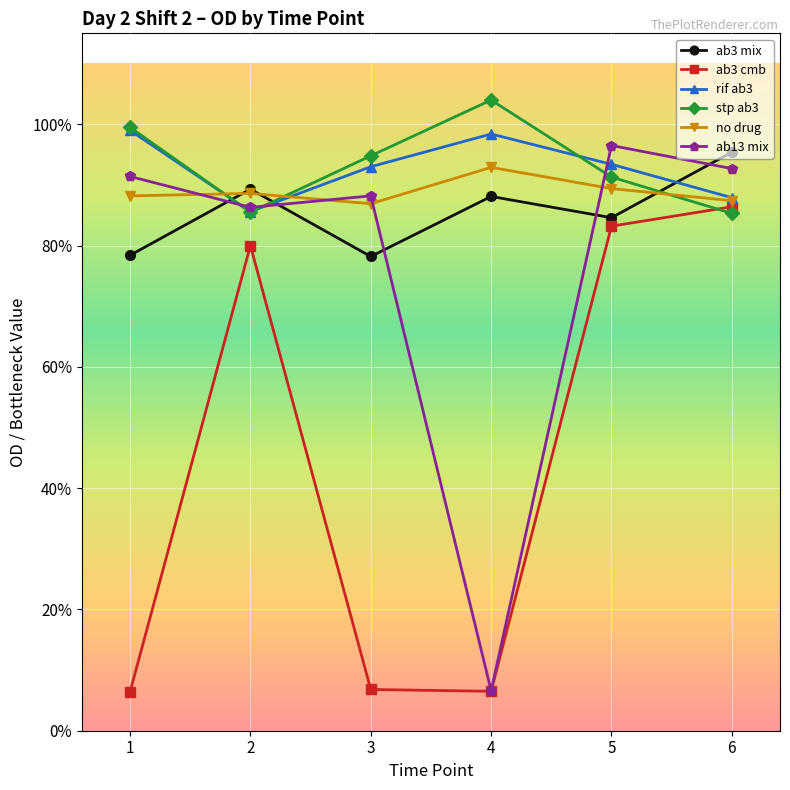

What value does the ab3 cmb series have at 1?

0.1